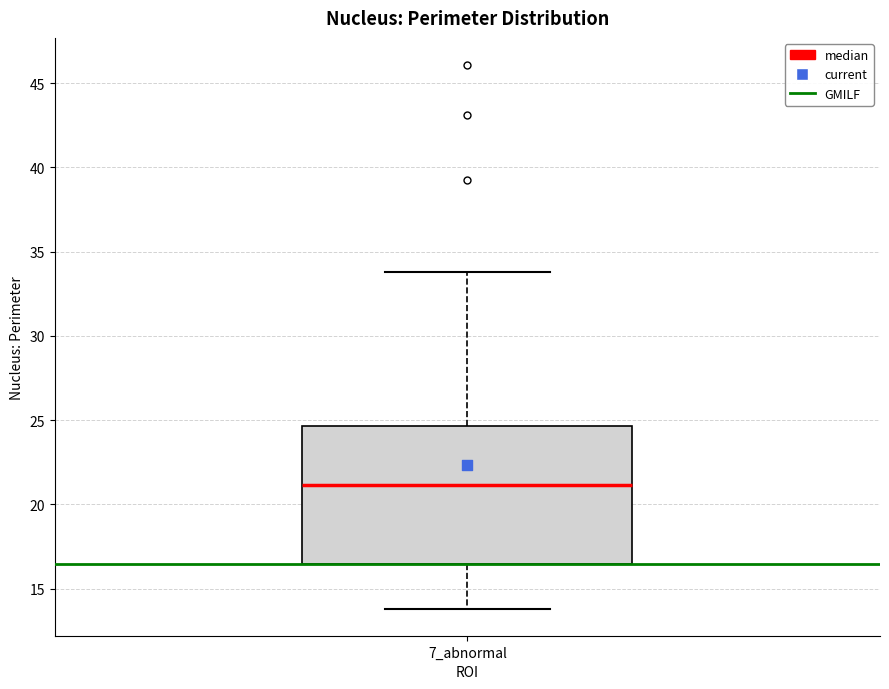

Where is the lower edge of the box for 7_abnormal on the y-axis? The values are not printed on the chart, so give them approximately, as read against the axis.

16.5